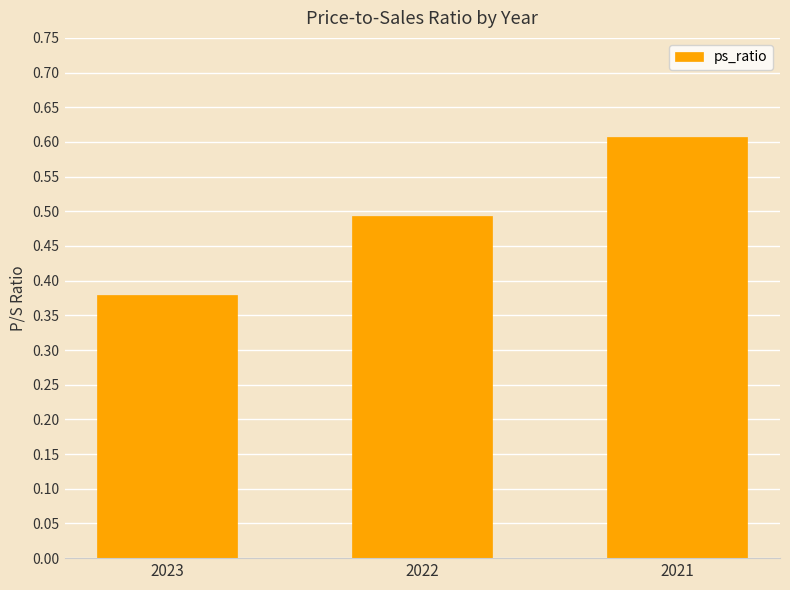

Count the values in the range 0 to 1.

3